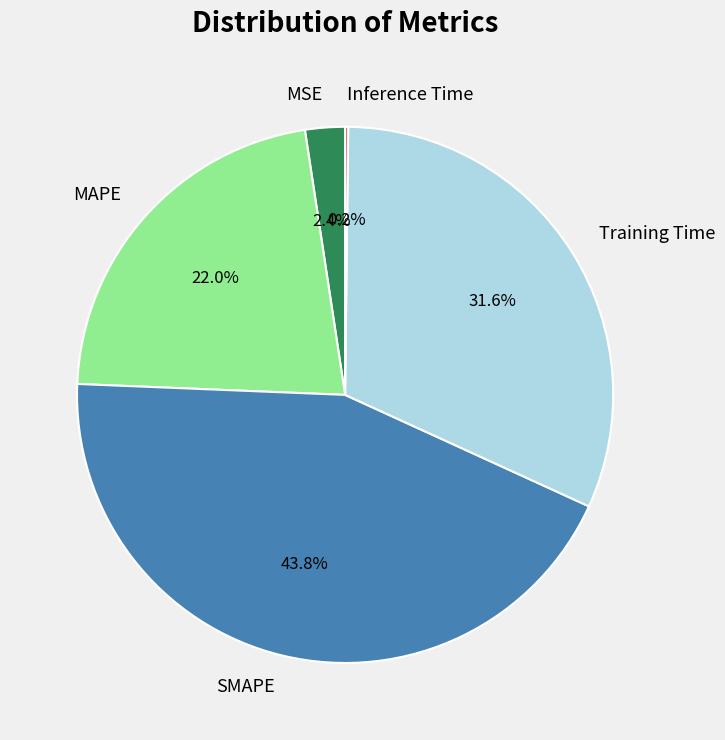

Combined, do Training Time and SMAPE account for over 50%?

Yes